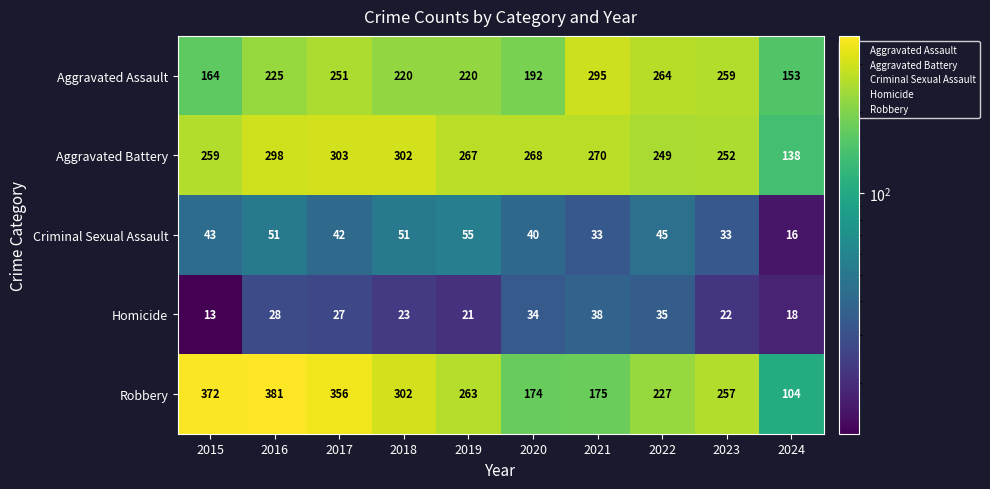

The value of Criminal Sexual Assault at 2016 is 51. True or false?

True